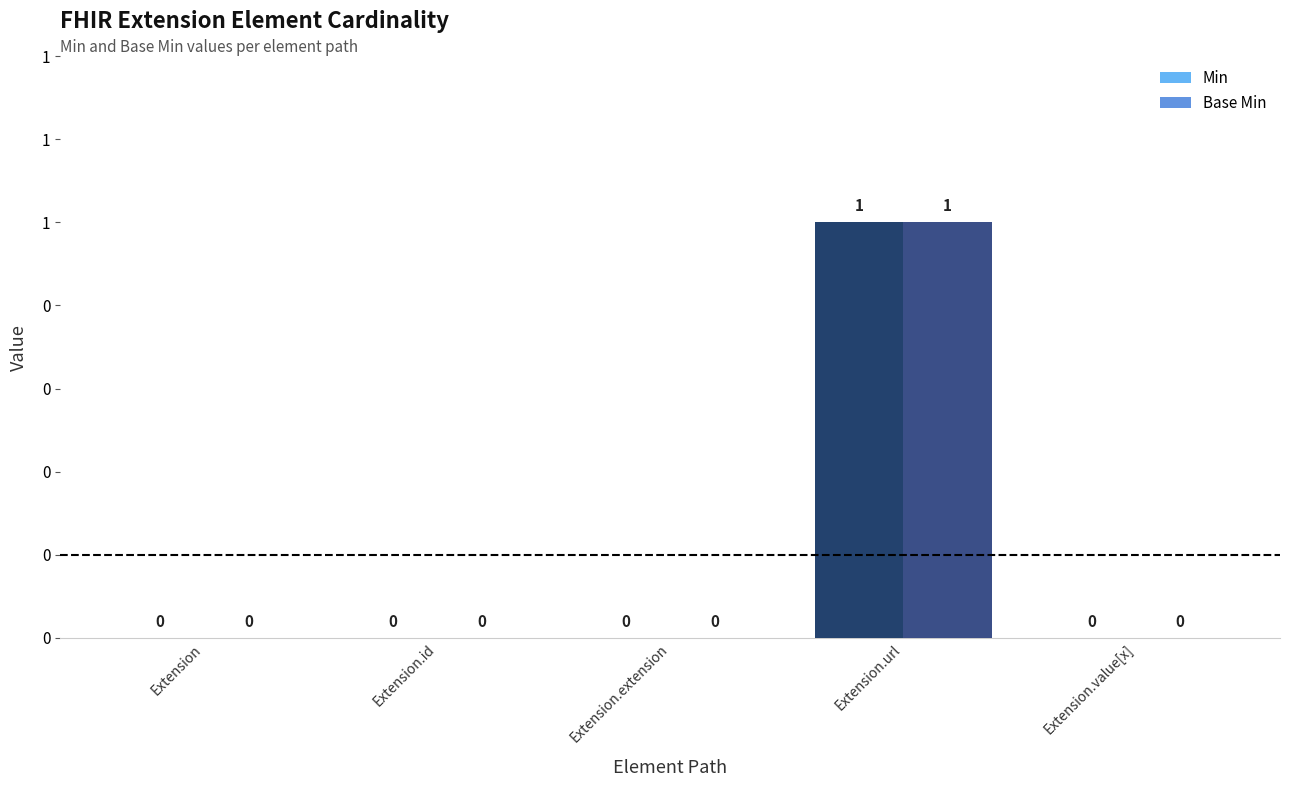

Does the chart contain stacked bars?

No